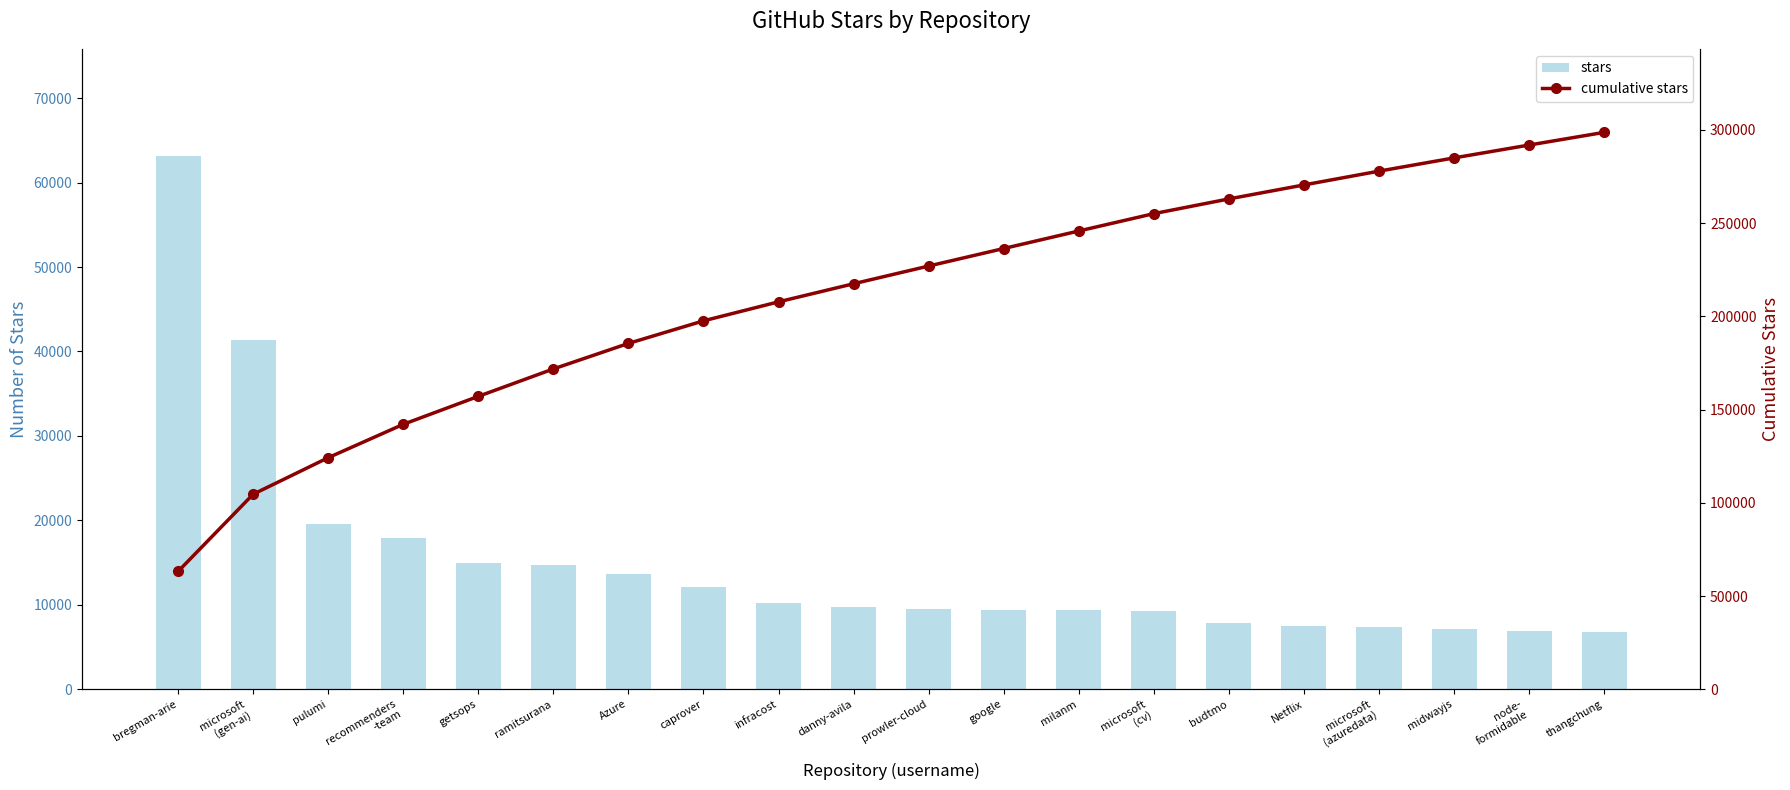

Rank the categories by stars value from lowest to highest.

thangchung, node-
formidable, midwayjs, microsoft
(azuredata), Netflix, budtmo, microsoft
(cv), google, milanm, prowler-cloud, danny-avila, infracost, caprover, Azure, ramitsurana, getsops, recommenders
-team, pulumi, microsoft
(gen-ai), bregman-arie